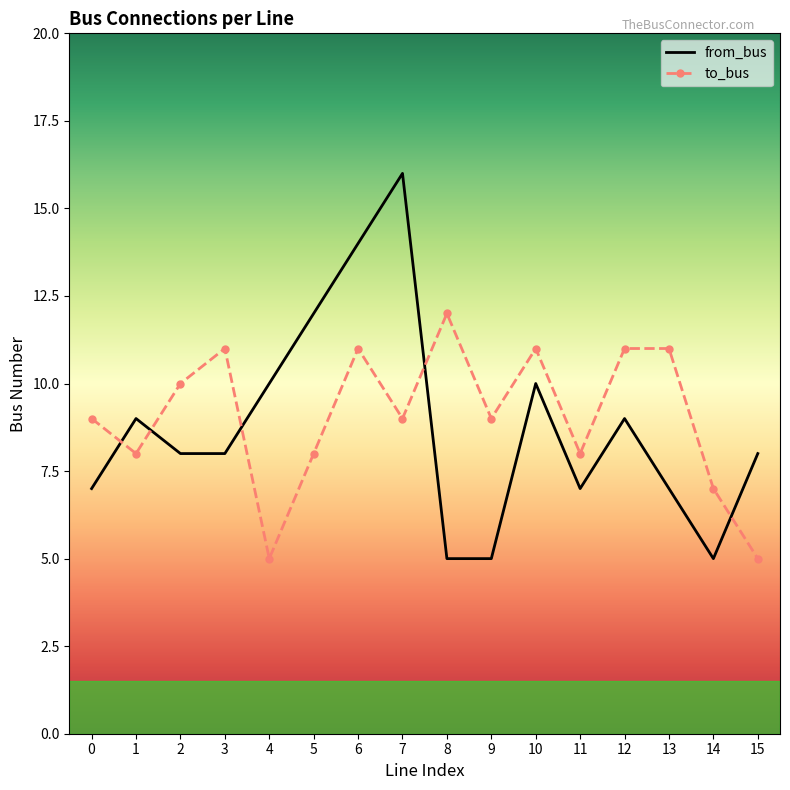

Where do from_bus and to_bus first cross each other?

0 and 1